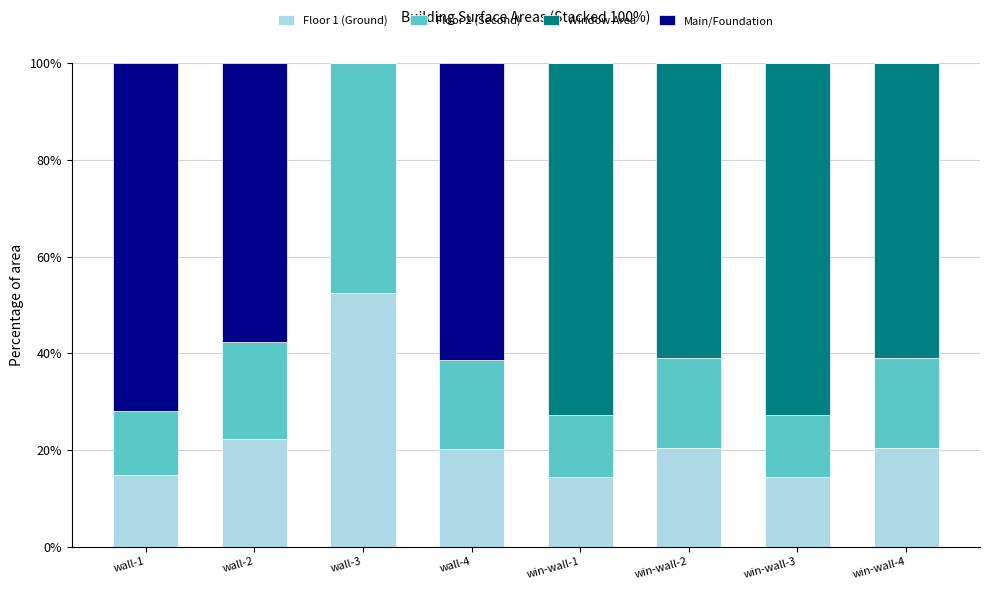

At which label does Floor 1 (Ground) reach its peak?

wall-3